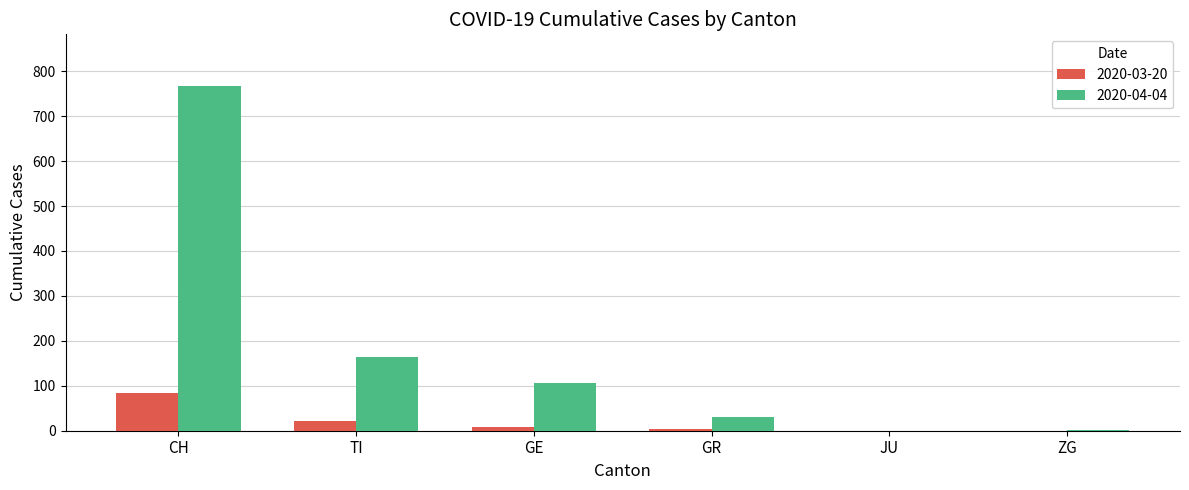

True or false: 2020-04-04 has a value of 165 at TI.

True